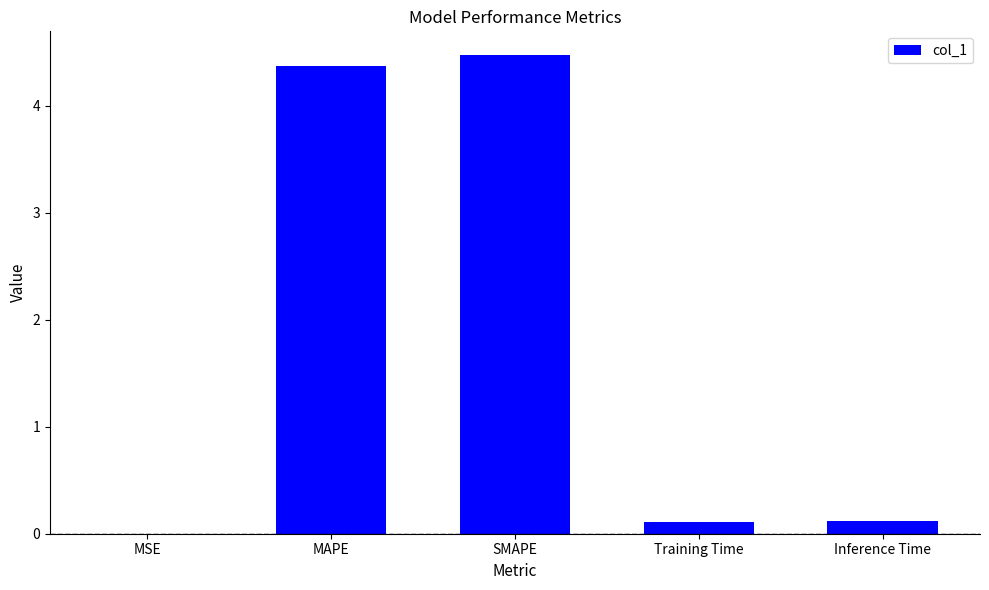

The chart shows a value of 0.1 at Training Time. True or false?

True